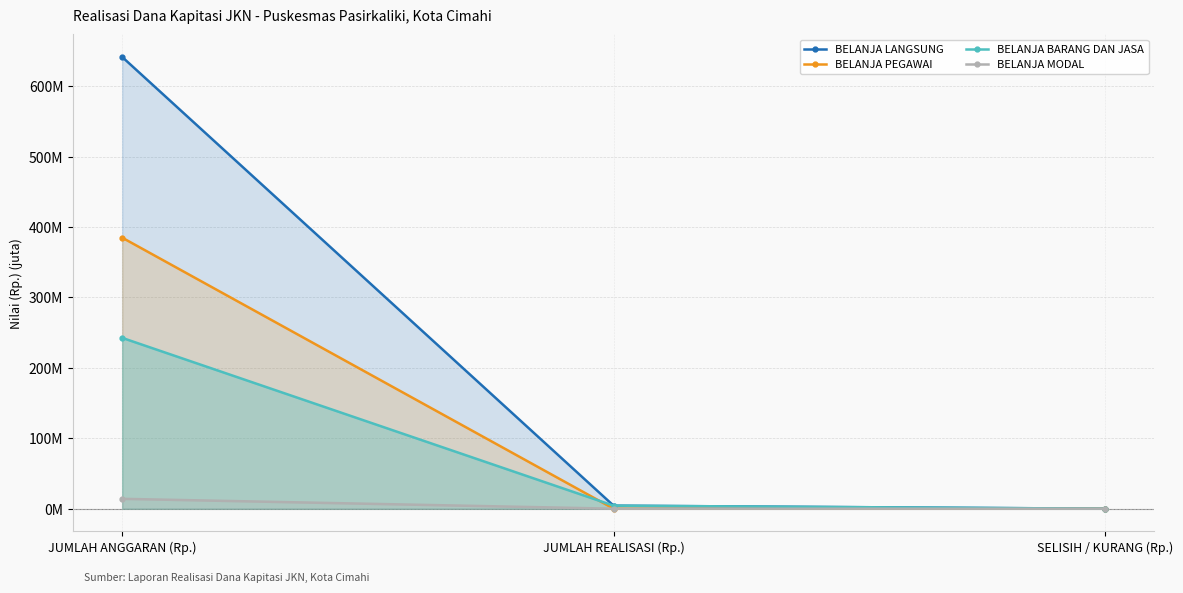

Is it true that BELANJA MODAL equals 5.8 at SELISIH / KURANG (Rp.)?

False